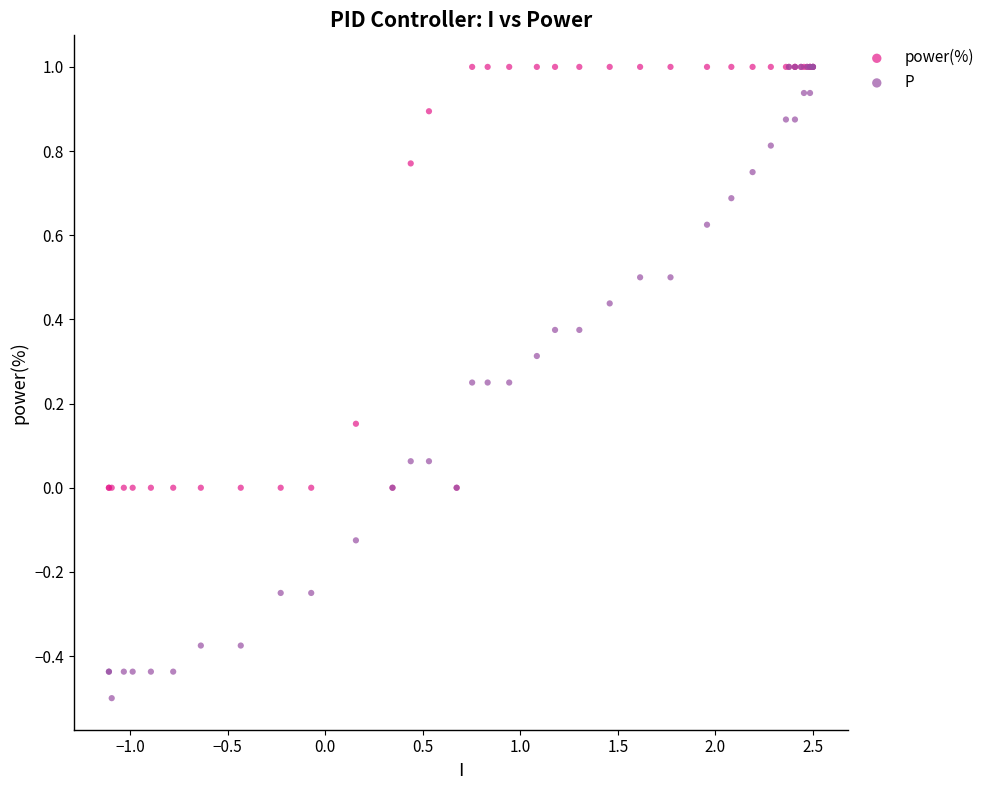

What are all the series names shown in the legend?

power(%), P